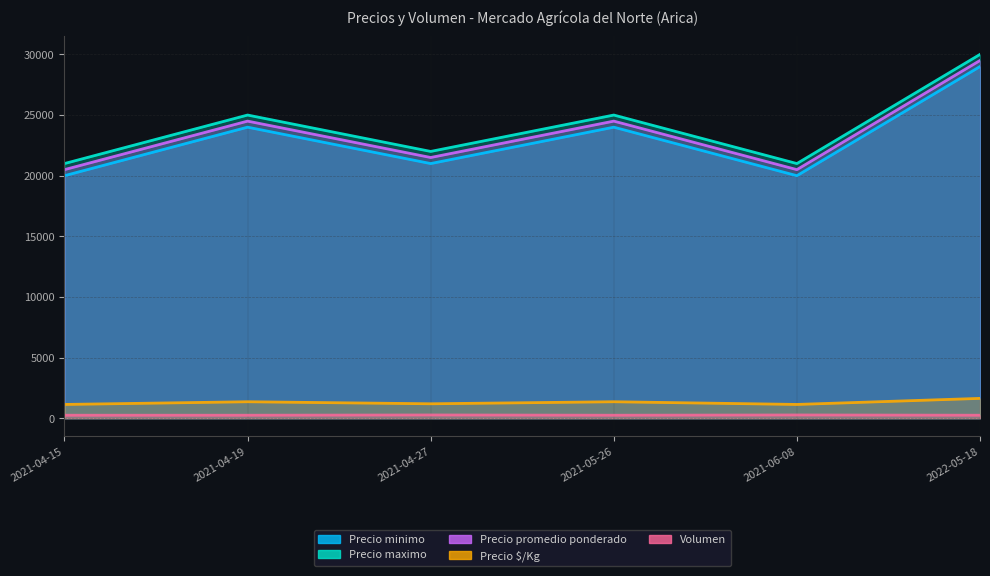

What is the average value of the Precio promedio ponderado series?

23500